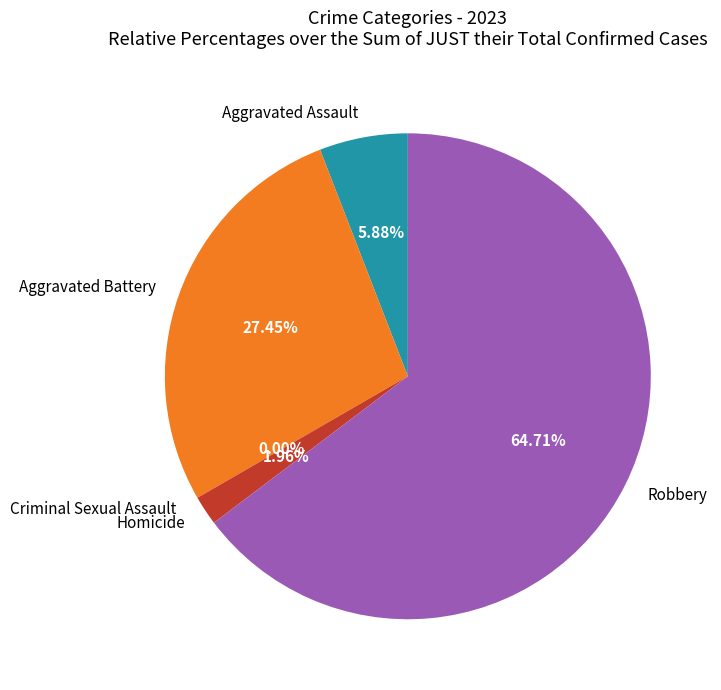

To the nearest percent, what portion does Robbery represent?

65%